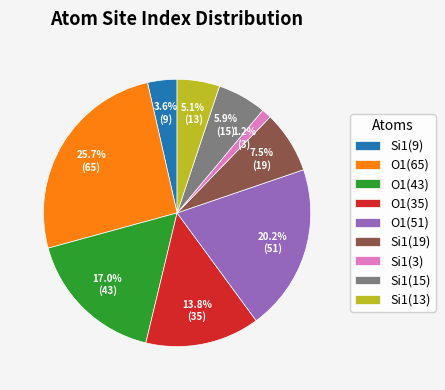

Rank the categories by value from lowest to highest.

Si1(3), Si1(9), Si1(13), Si1(15), Si1(19), O1(35), O1(43), O1(51), O1(65)